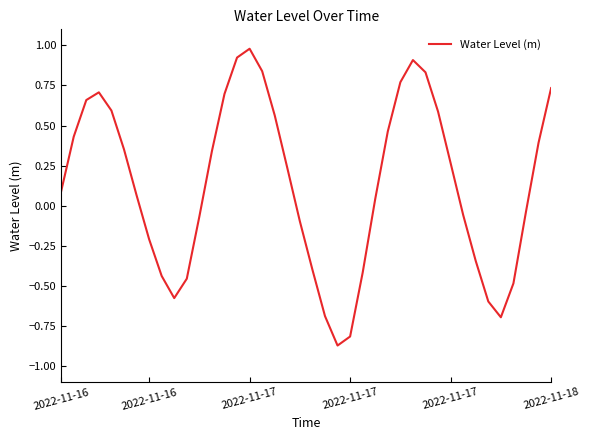

What is the greatest value displayed?

1.0